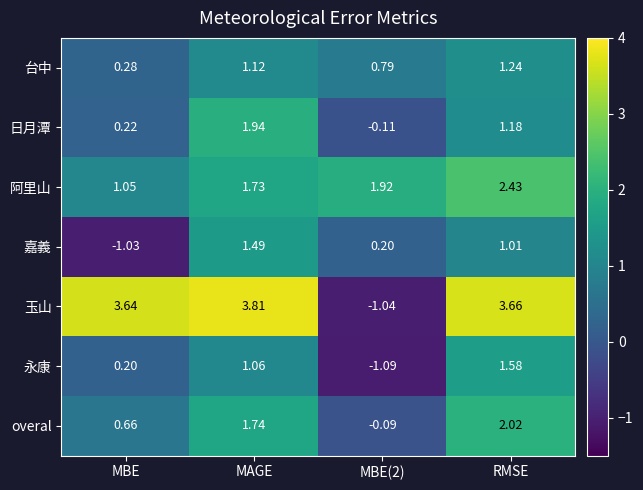

Count the number of data series in this chart.

7